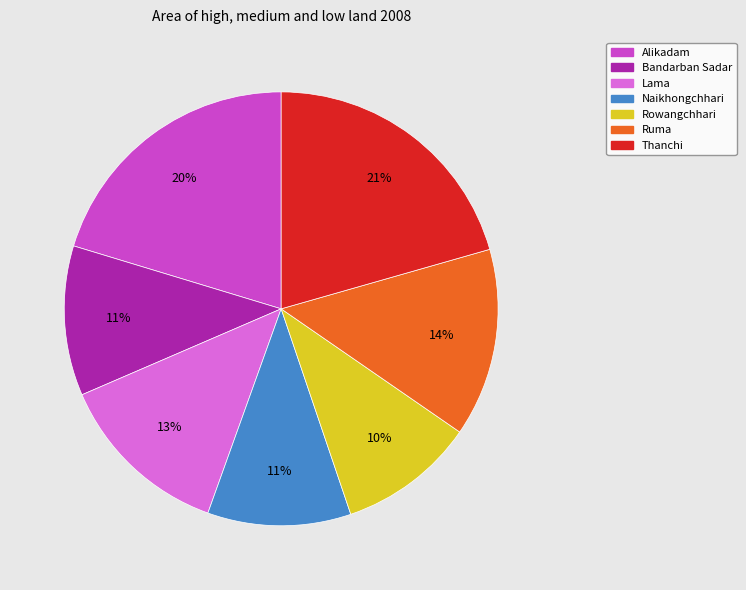

To the nearest percent, what is the average slice percentage?

14%